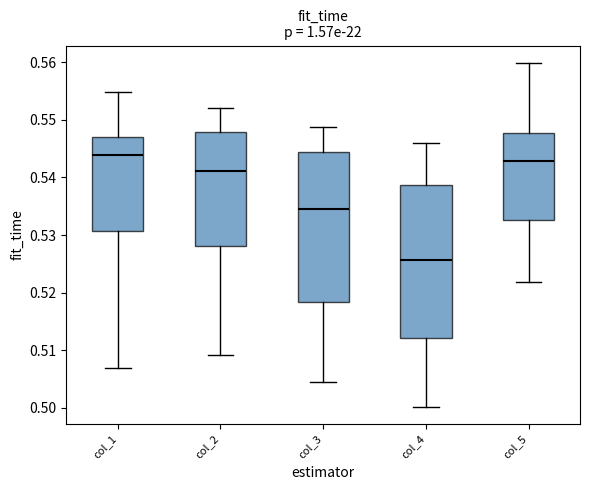

Which box's median line is the highest?

col_1